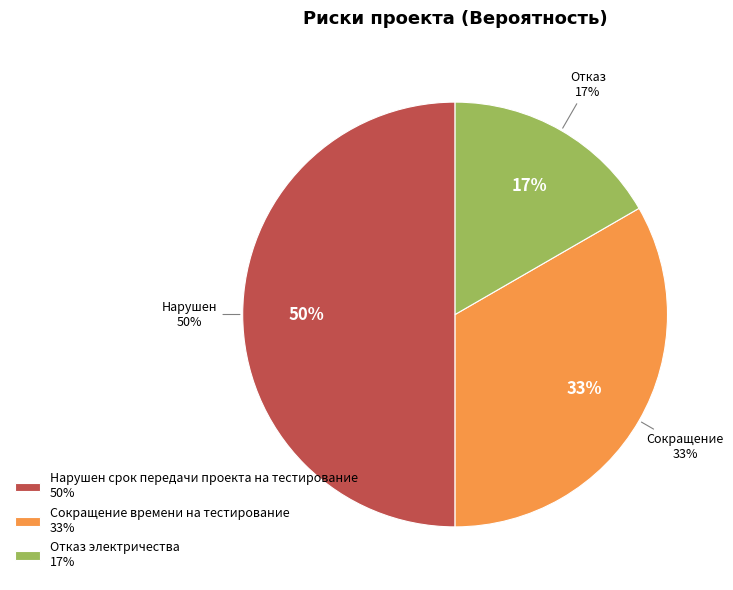

Is it true that Сокращение времени на тестирование is 44% of the pie?

False